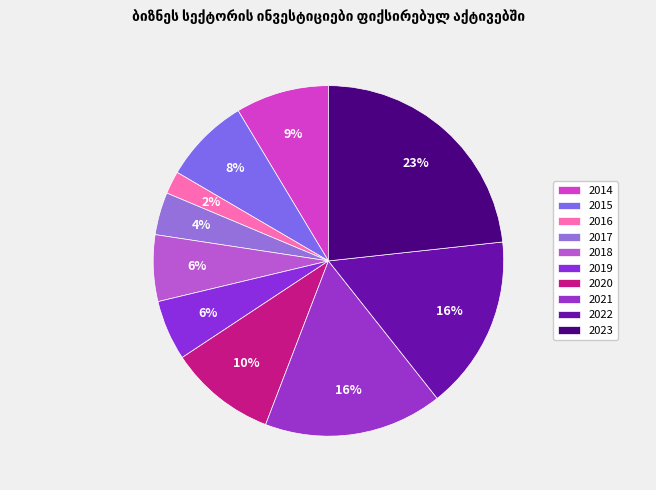

How many segments does this pie chart have?

10